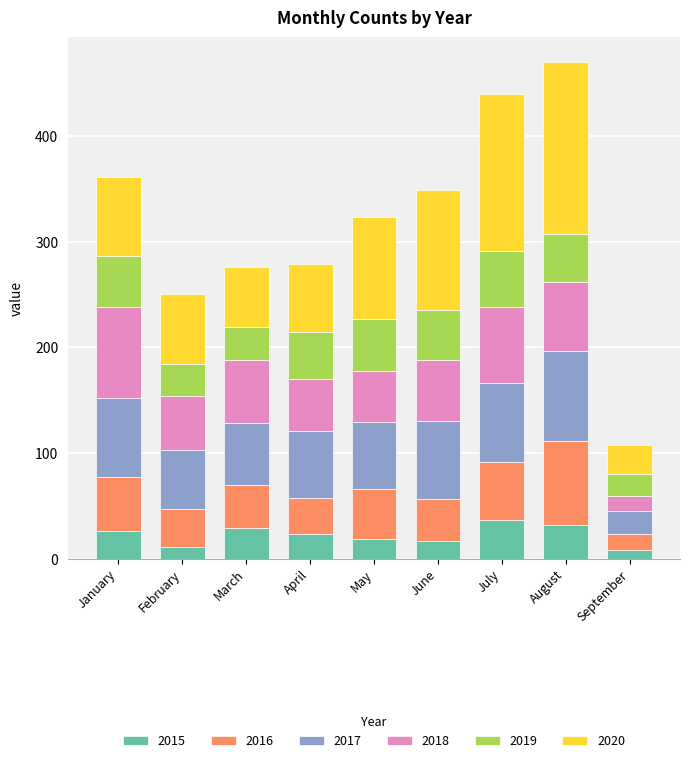

What is the total value across all series at June?

349